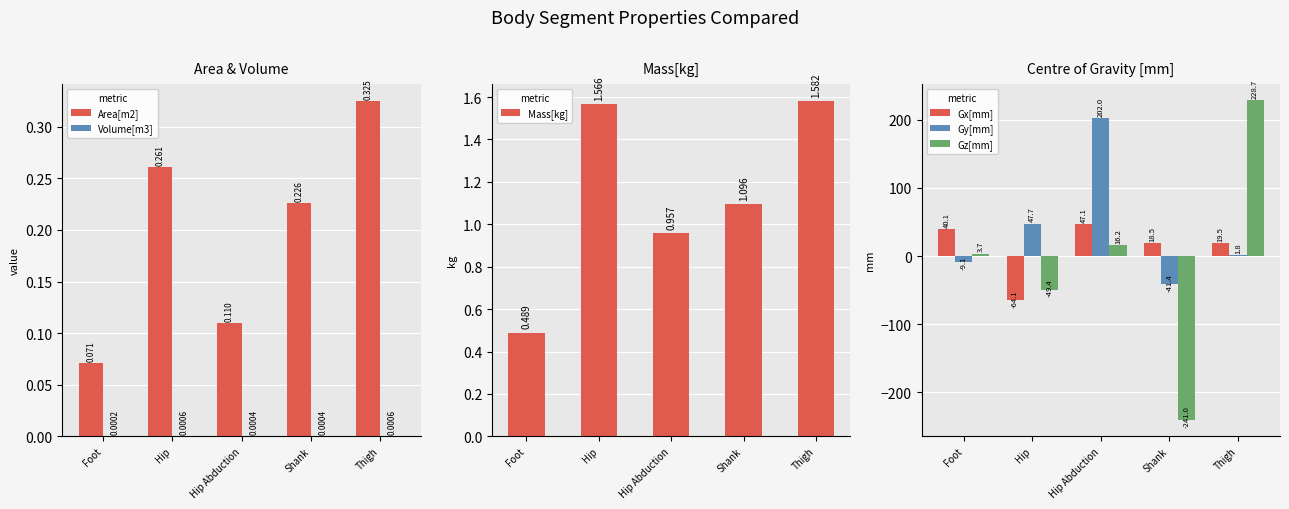

Does the chart contain any negative values?

Yes